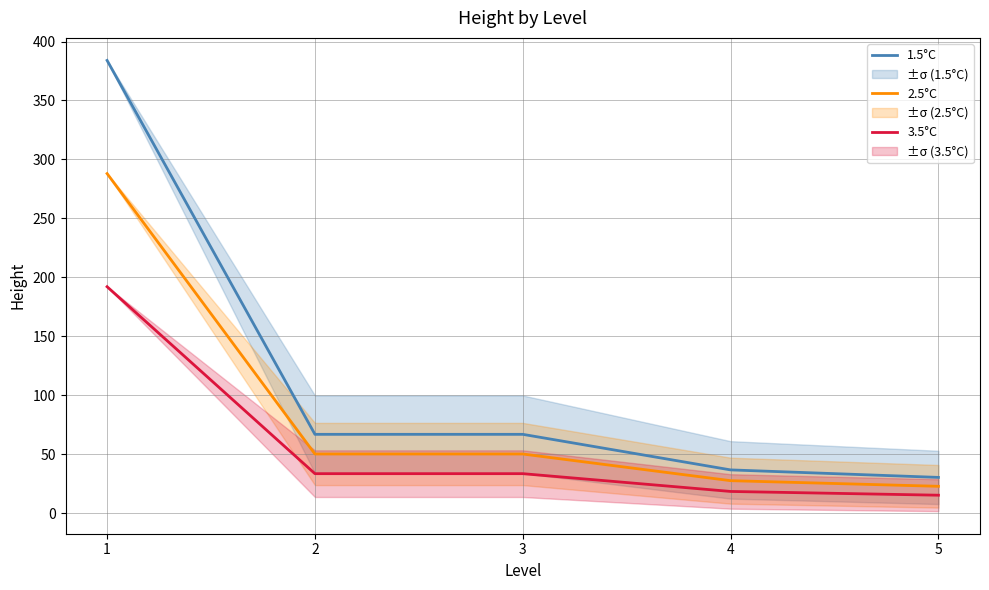

Which series has the largest range (max minus min)?

1.5°C